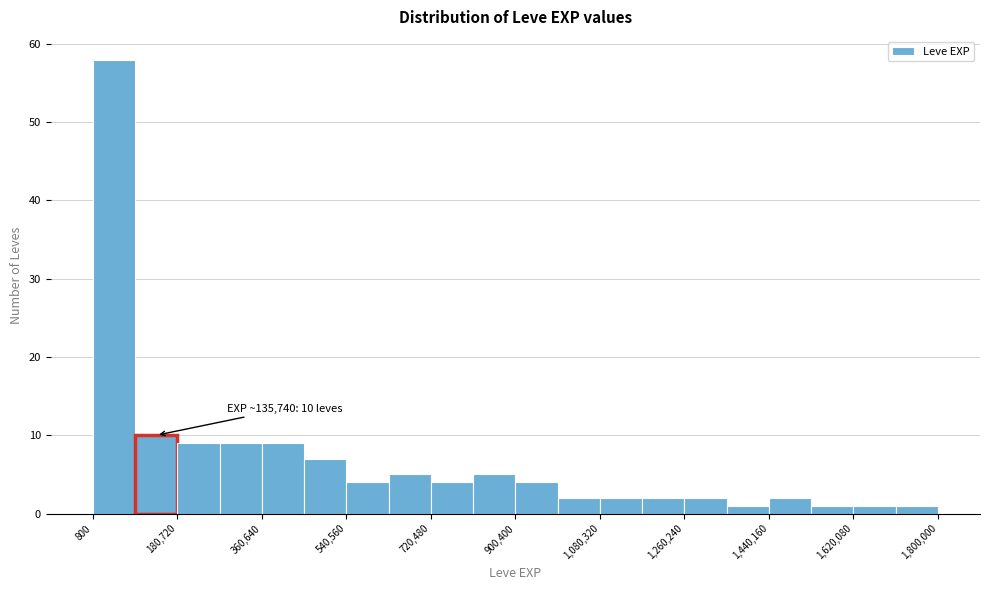

Over which range of the x-axis is the bar tallest?

0 to 100000